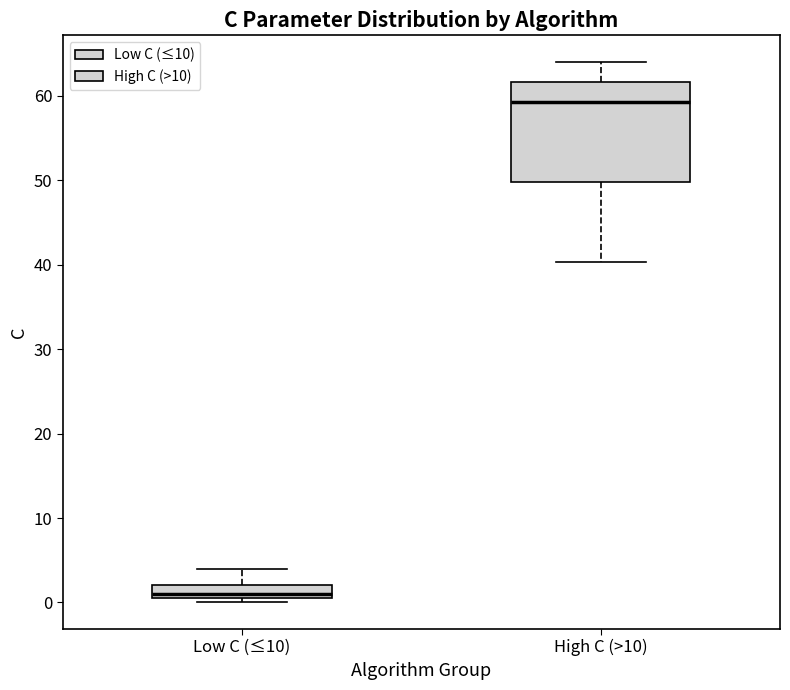

Reading left to right, read every box against the y-axis: the position of its median line, the range the box covers, and the ends of its whiskers. The values are not printed on the chart, so give them approximately, as read against the axis.

Low C (≤10): median 1 (just above the box's lower edge), box 1 to 2, whiskers 0 to 4
High C (>10): median 59, box 50 to 62, whiskers 40 to 64